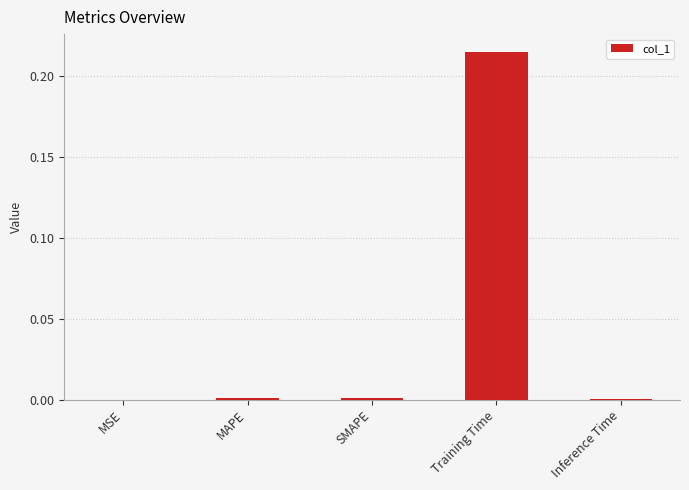

At which category does the chart reach its peak across all series?

Training Time